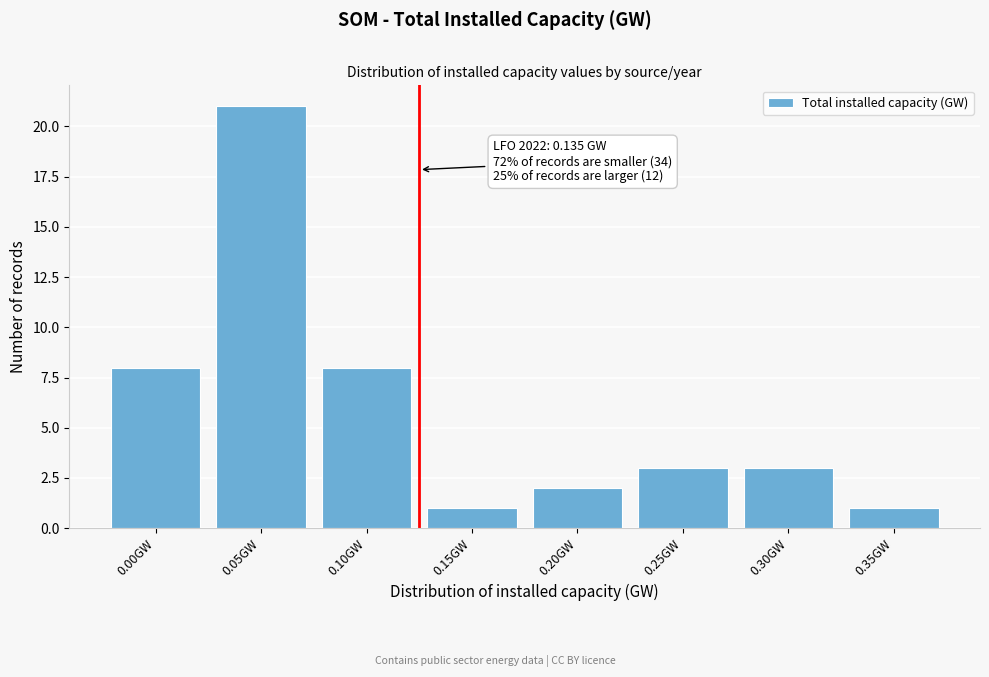

Reading right to left, what are all the values shown in this chart?

1	3	3	2	1	8	21	8